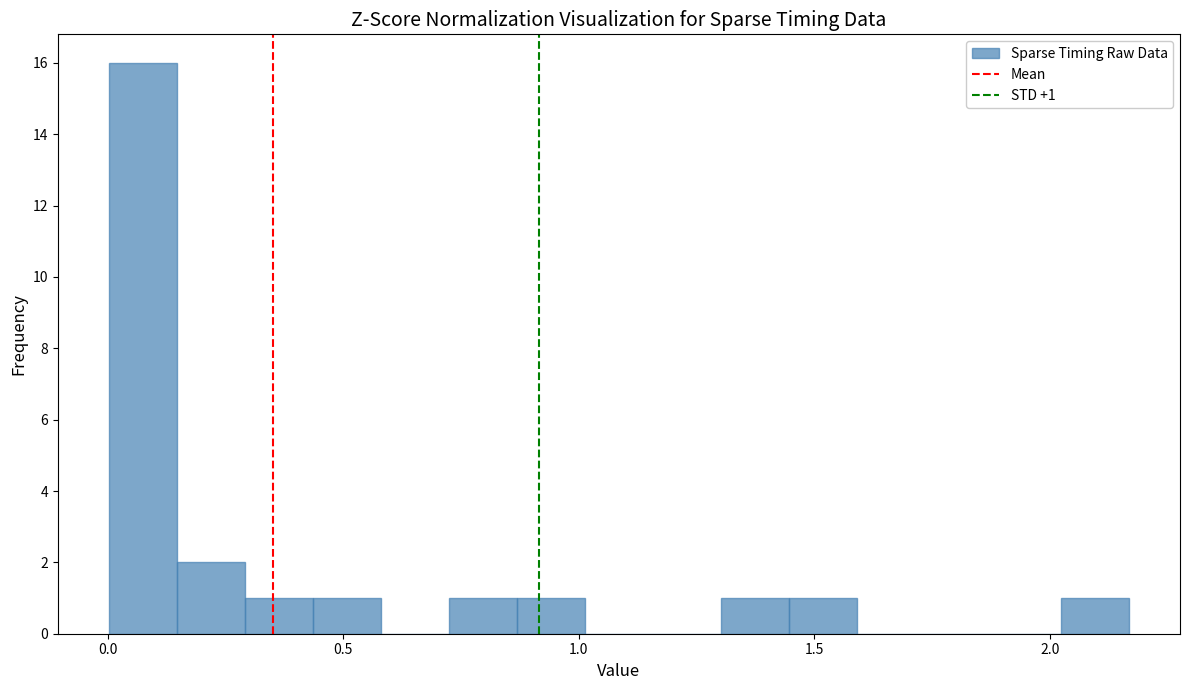

Around what value on the x-axis is the tallest bar? Give the approximate position of its centre, as read against the axis.

0.05